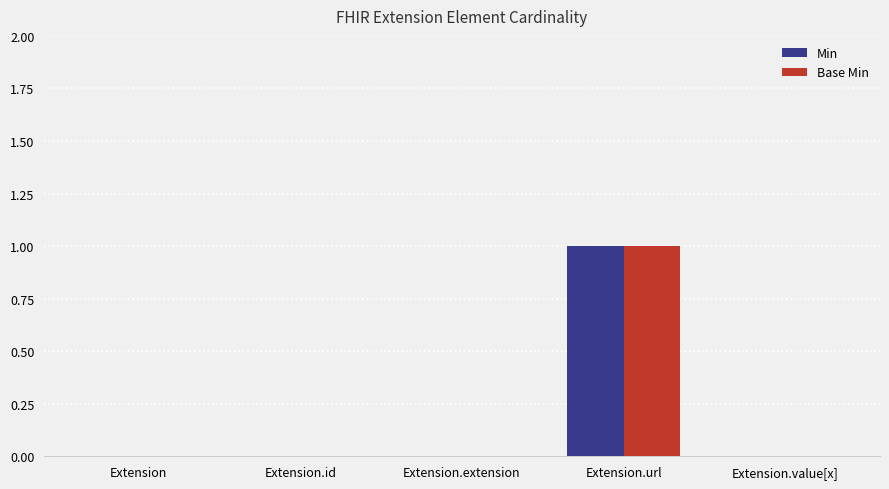

How many data points does each series have?

5